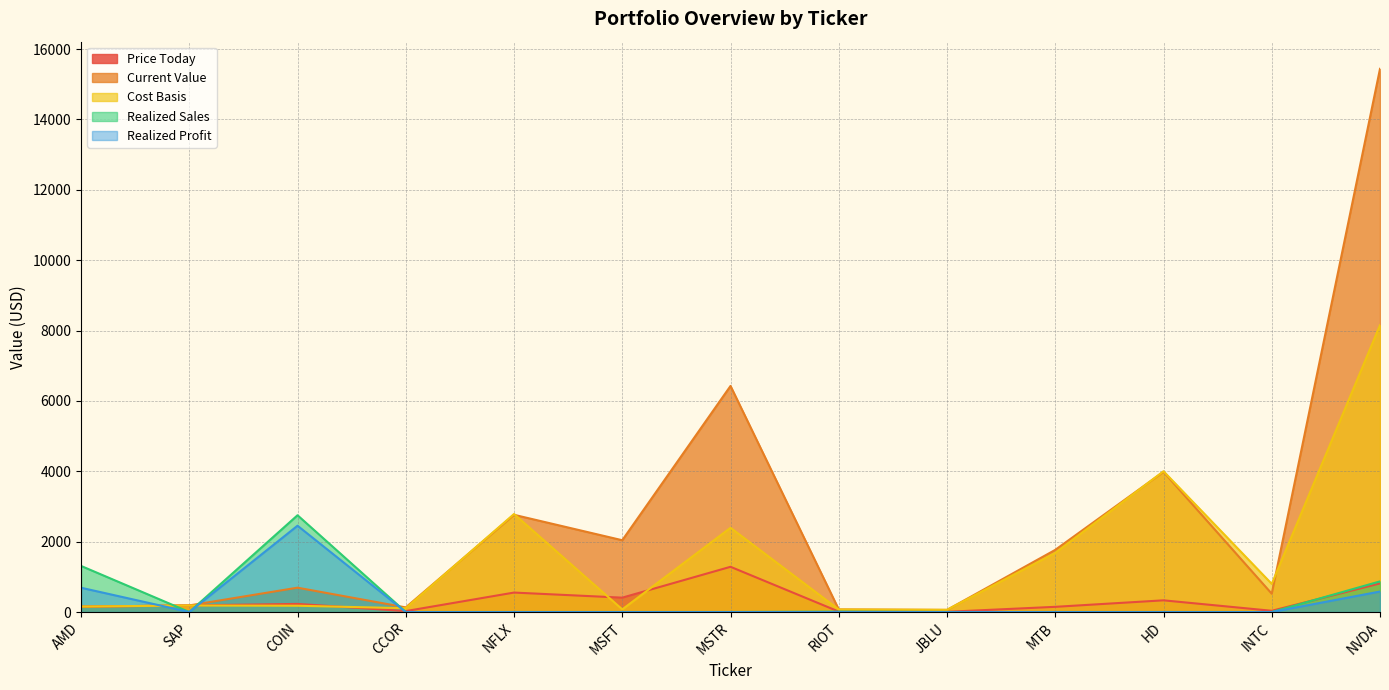

What position from the right is JBLU?

5